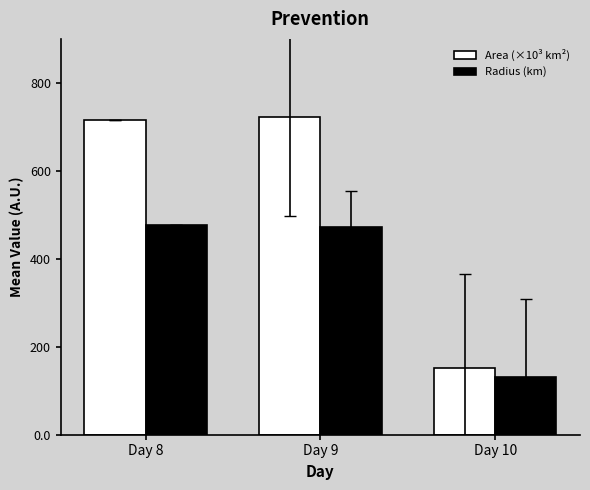

What is the minimum value shown in the chart?

131.6